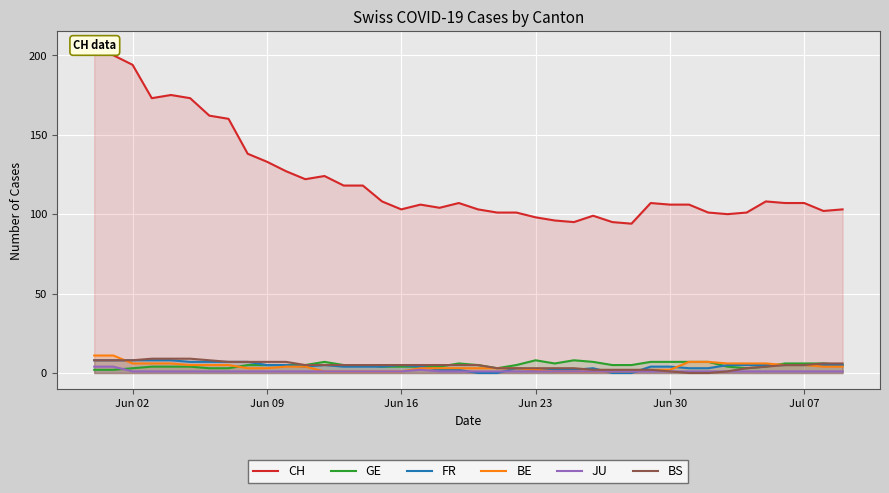

What is the value of the JU point at the 8th from the left?

1